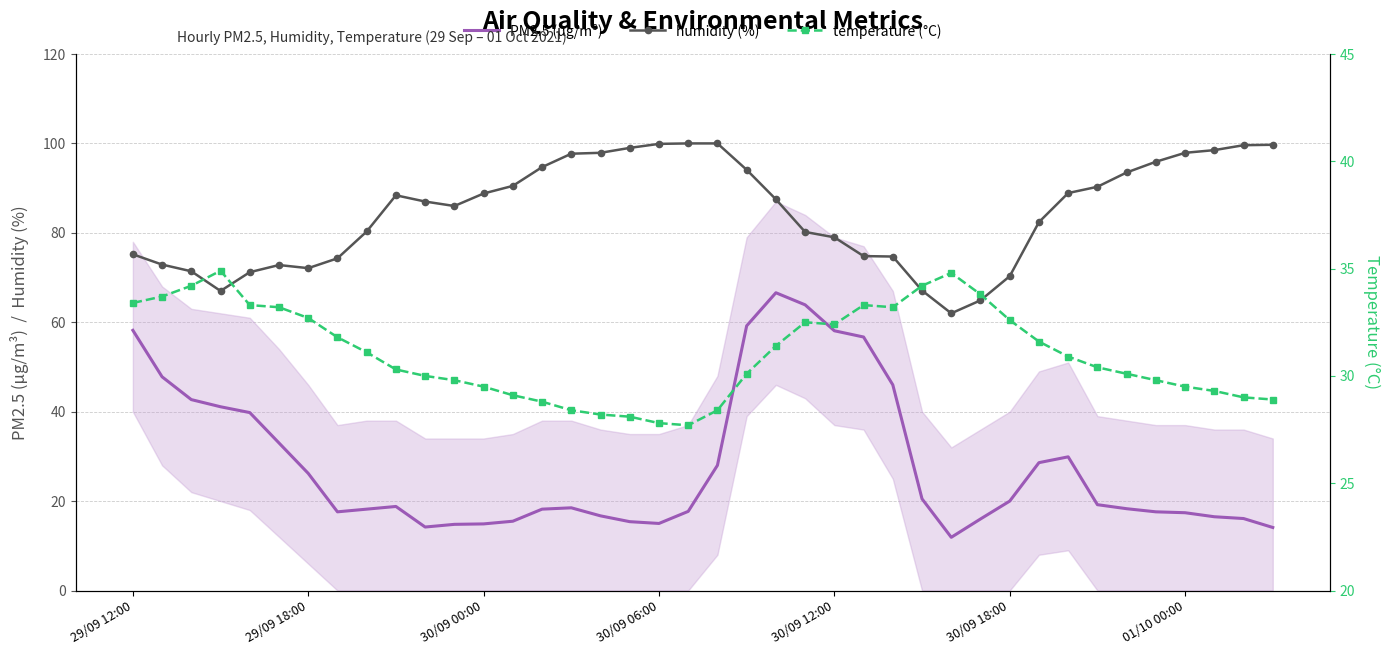

Which category has the highest value in the PM2.5 (µg/m³) series?

22